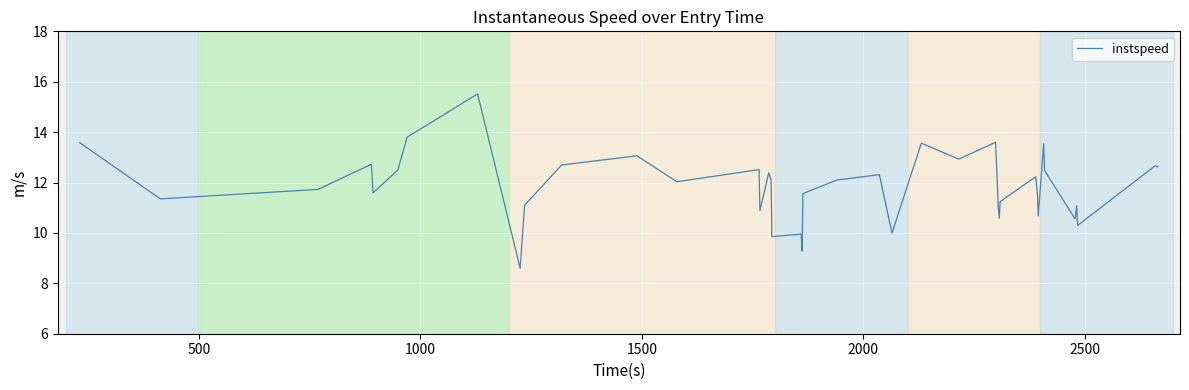

What is the greatest value displayed?

15.5